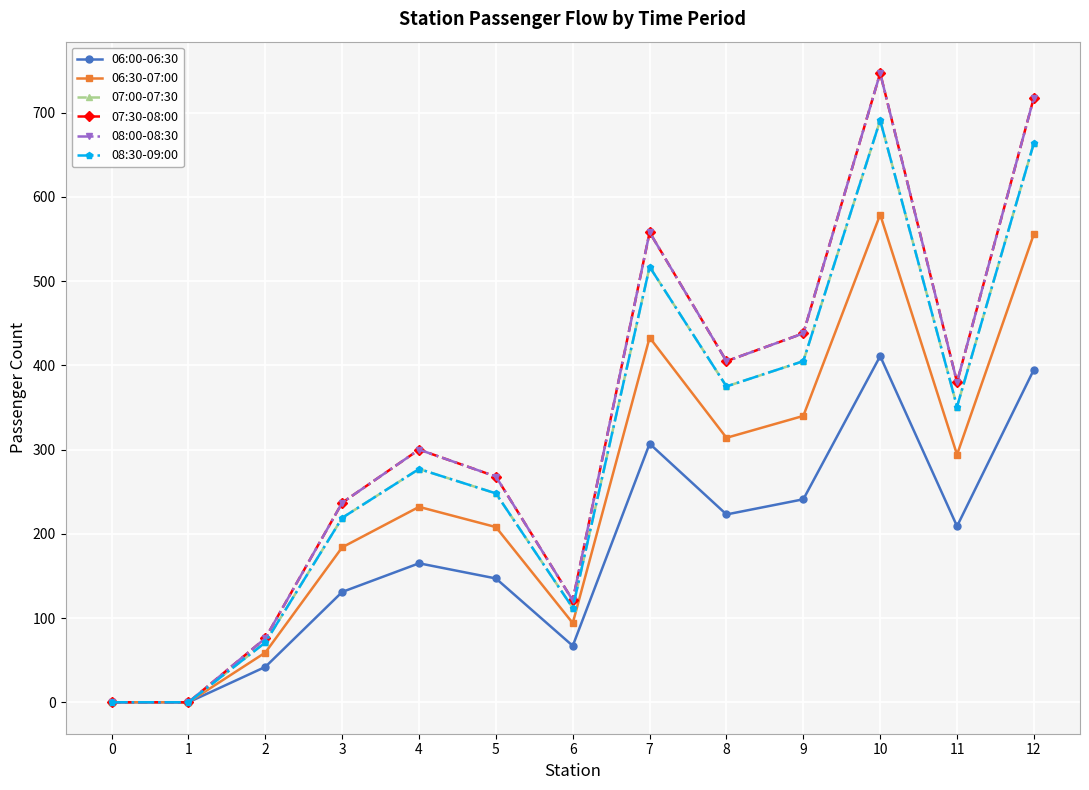

Where is the first local minimum for 06:30-07:00?

6